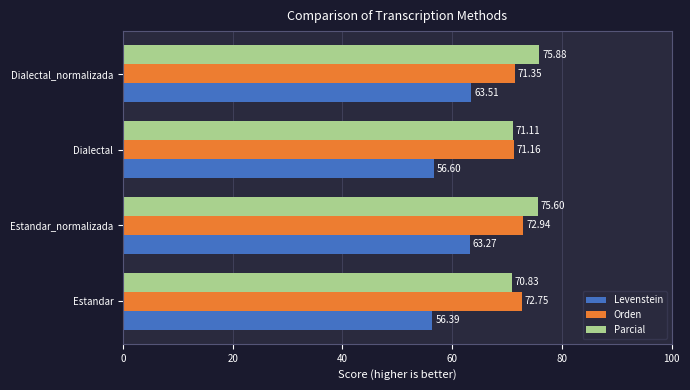

List the series in order of their peak value, lowest first.

Levenstein, Orden, Parcial